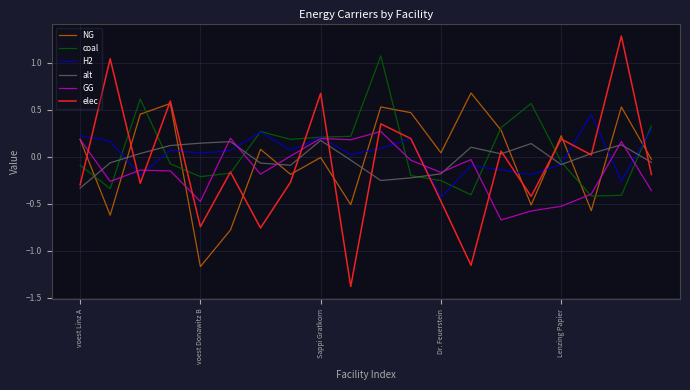

How many times do elec and GG cross each other?

9